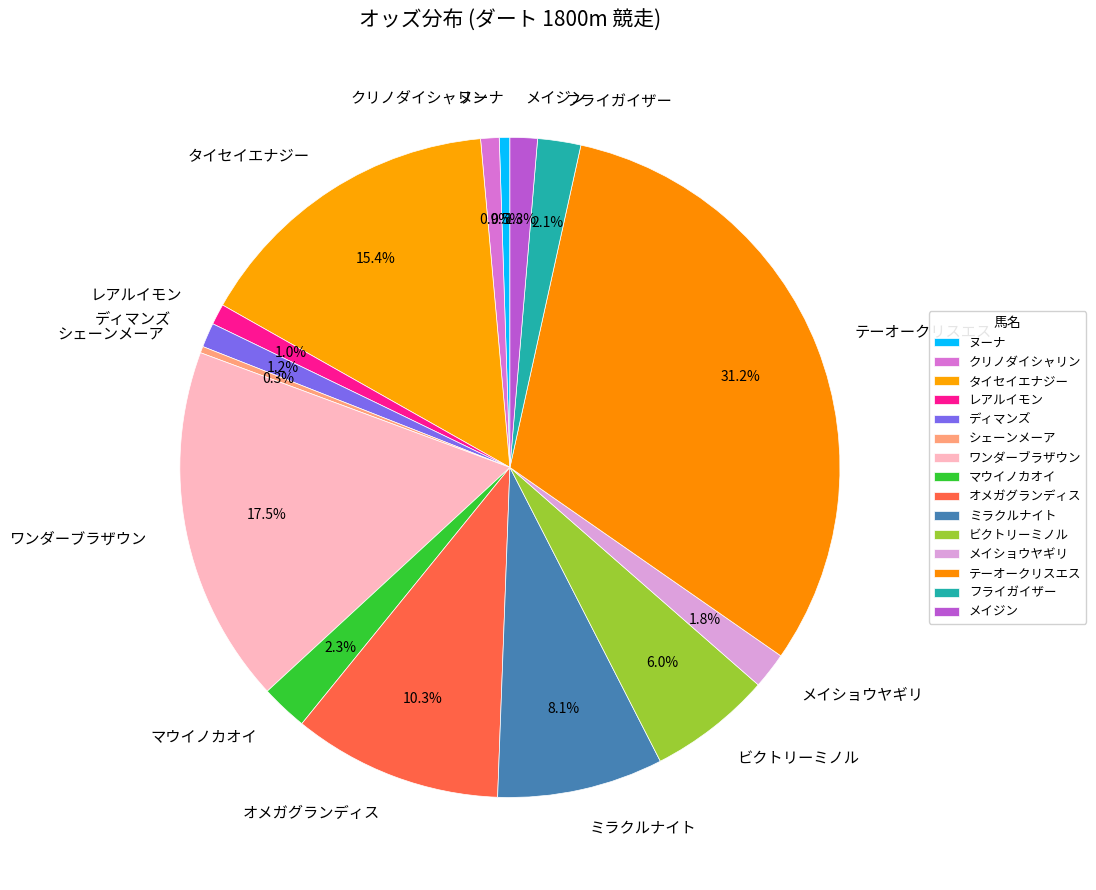

Count the number of slices in the pie.

15